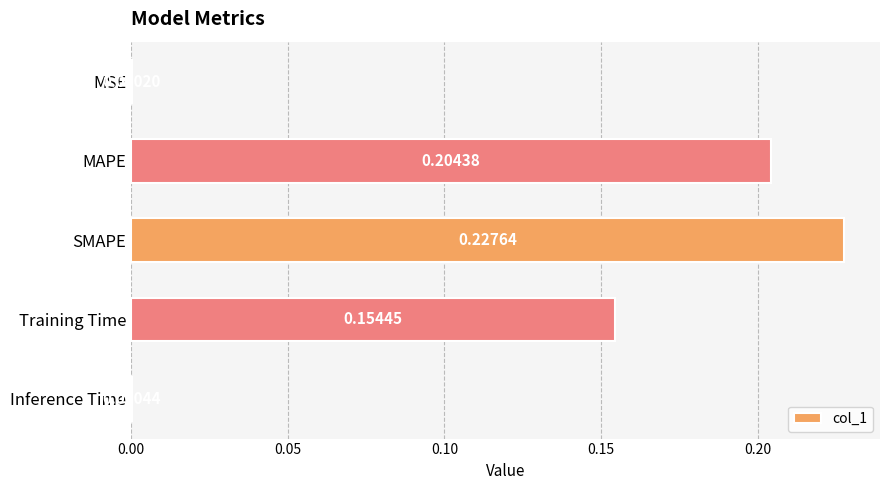

Where is the data nearest to the value 0?

MSE